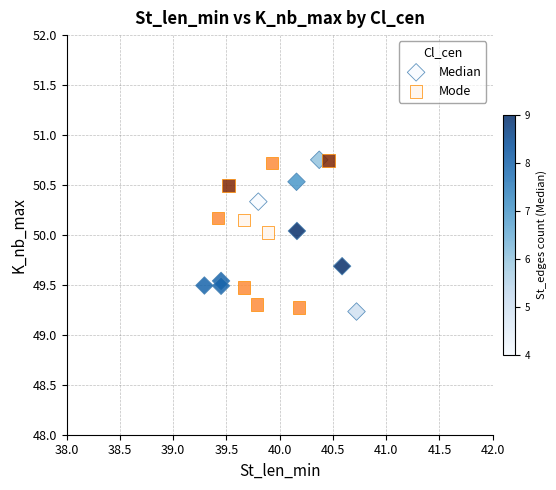

What are all the series names shown in the legend?

Median, Mode